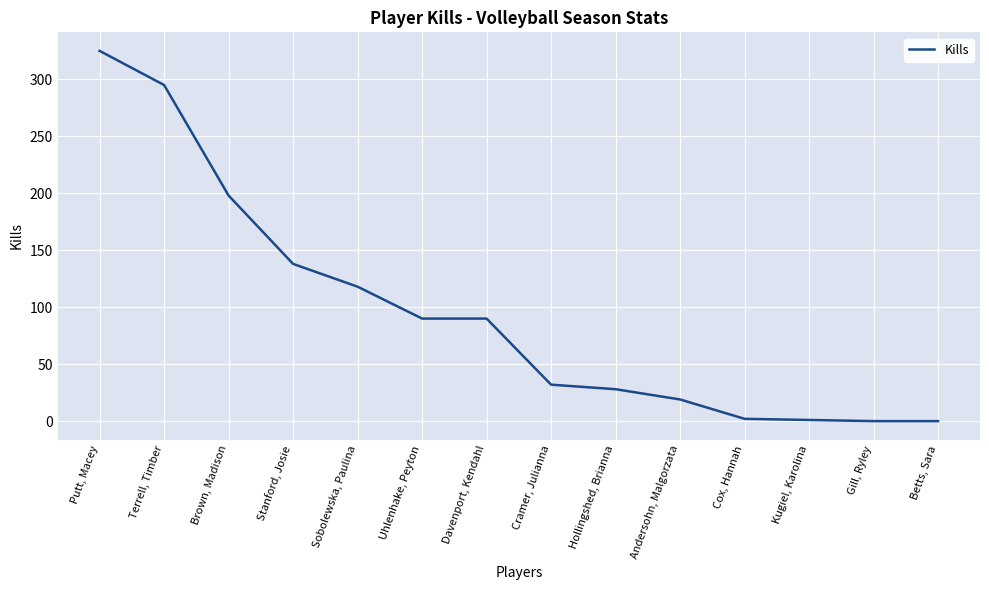

What position from the right is Putt, Macey?

14